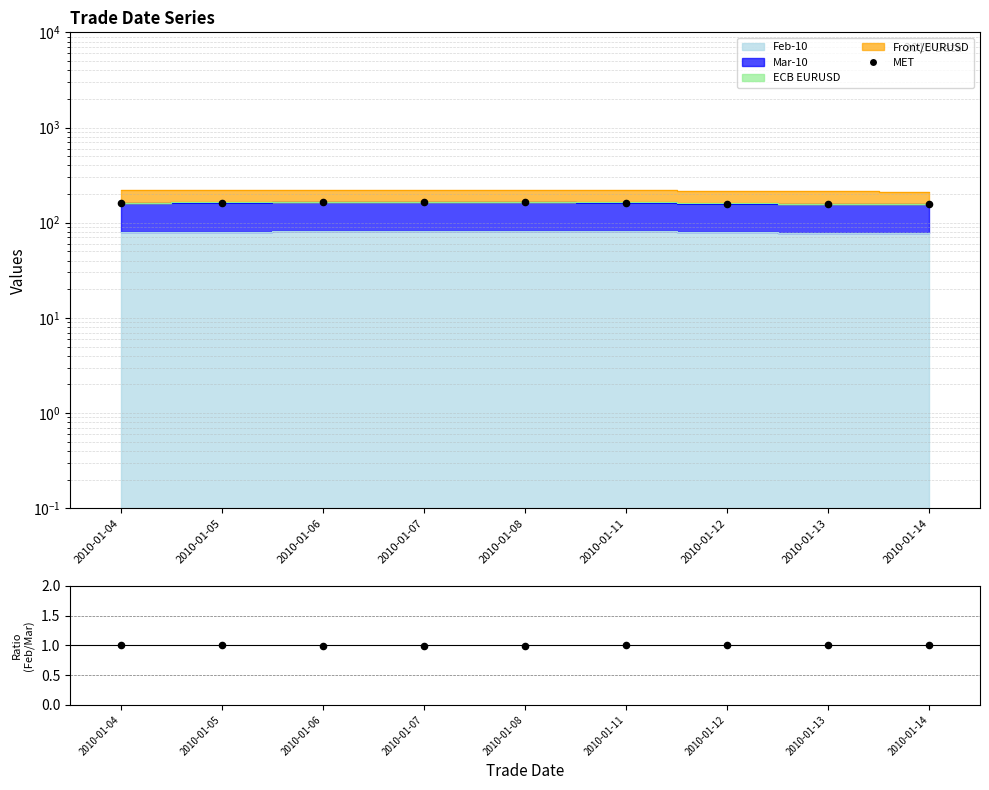

At how many categories does at least one series exceed 134?

9